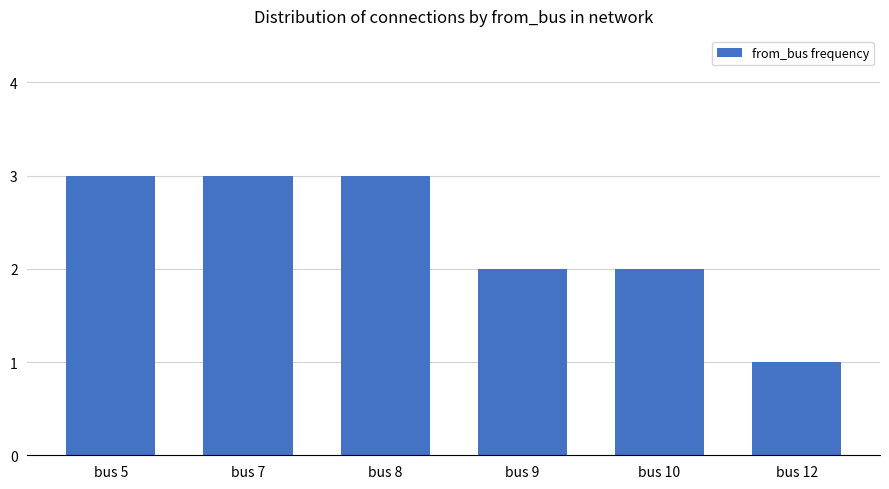

Count the values in the range 2 to 3.

5